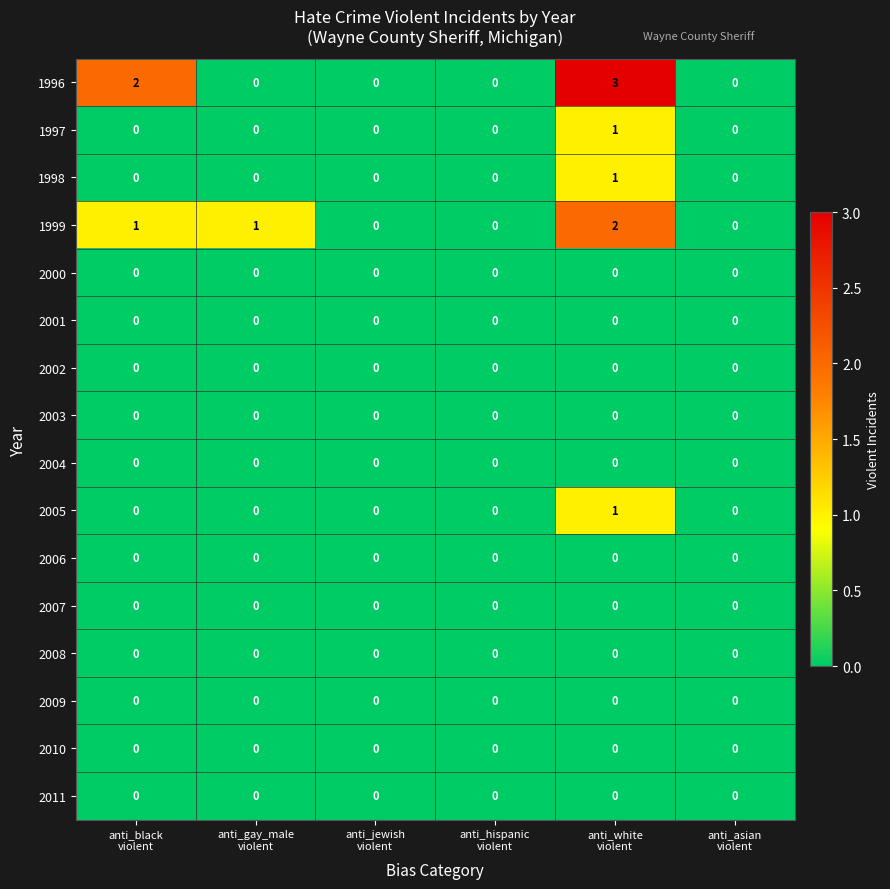

Which series has the largest total across all categories?

1996